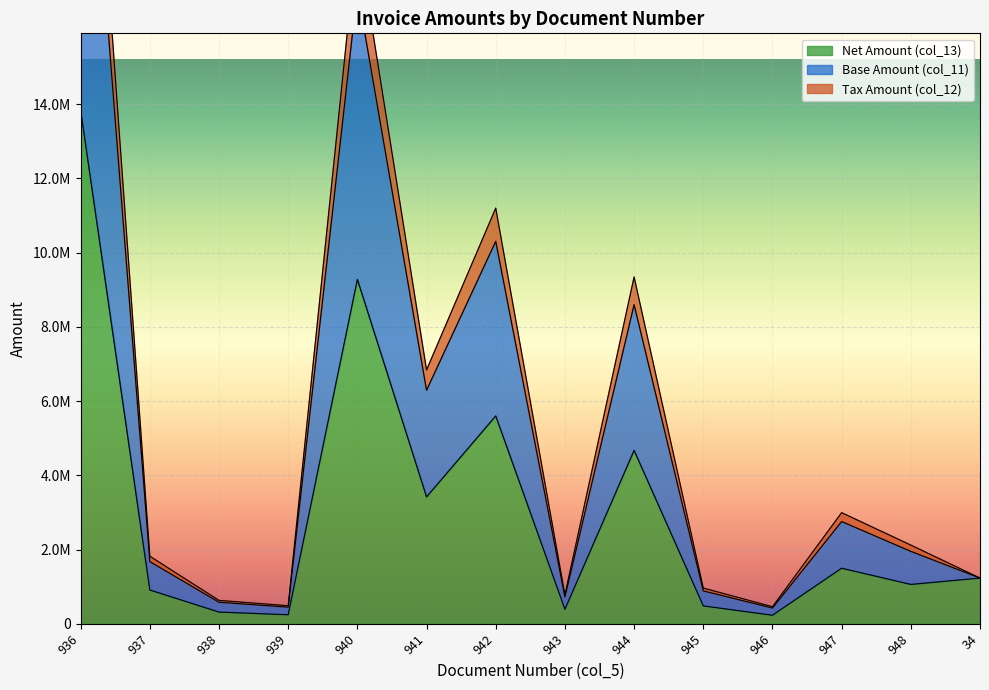

What is the minimum value shown in the chart?

229914